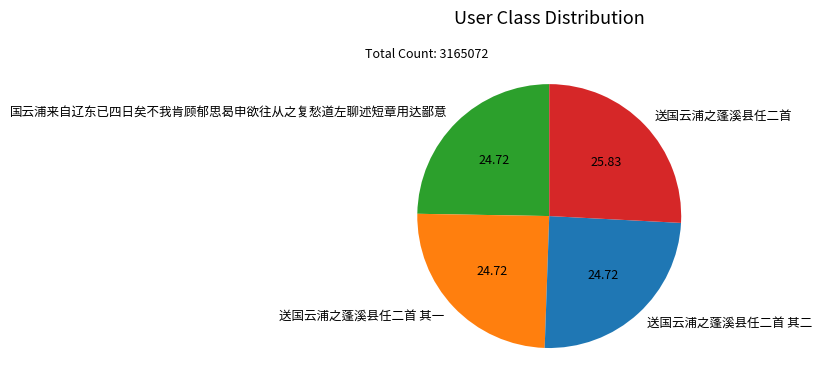

Which slice is the largest?

送国云浦之蓬溪县任二首